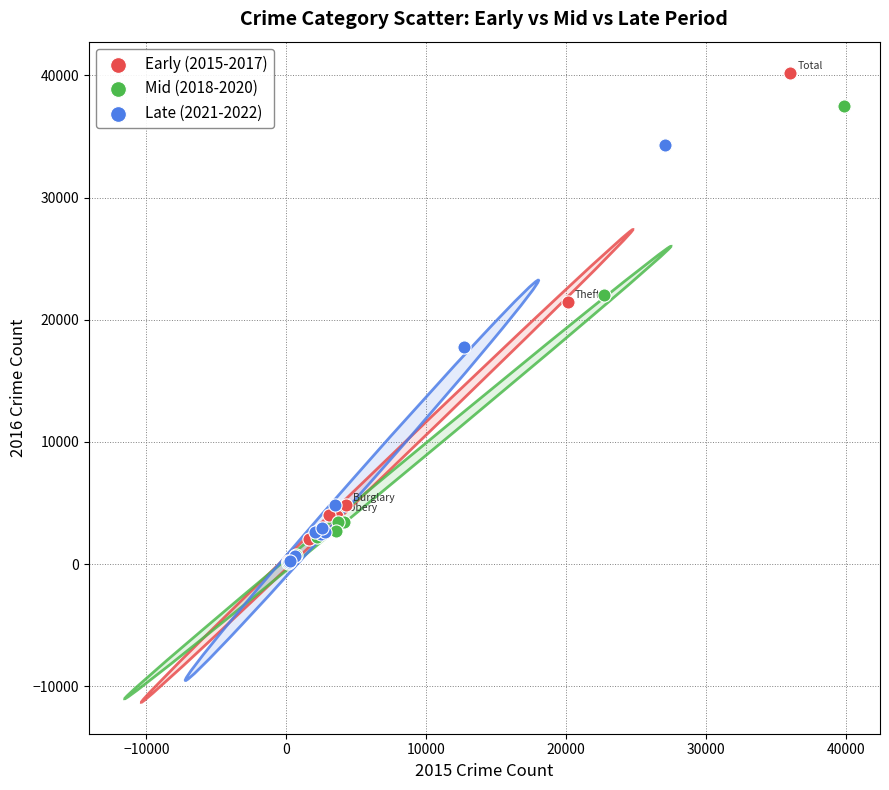

Which series has the widest spread of Y values?

Early (2015-2017)